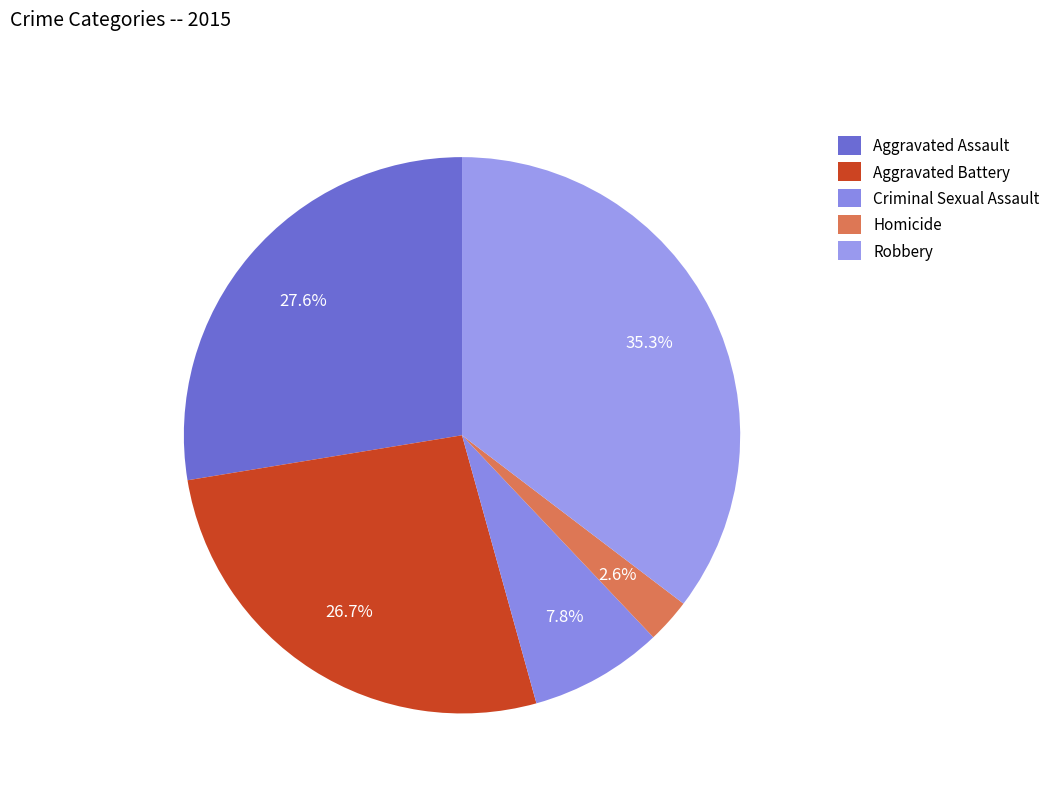

What is the change in value from Aggravated Battery to Homicide?

-28